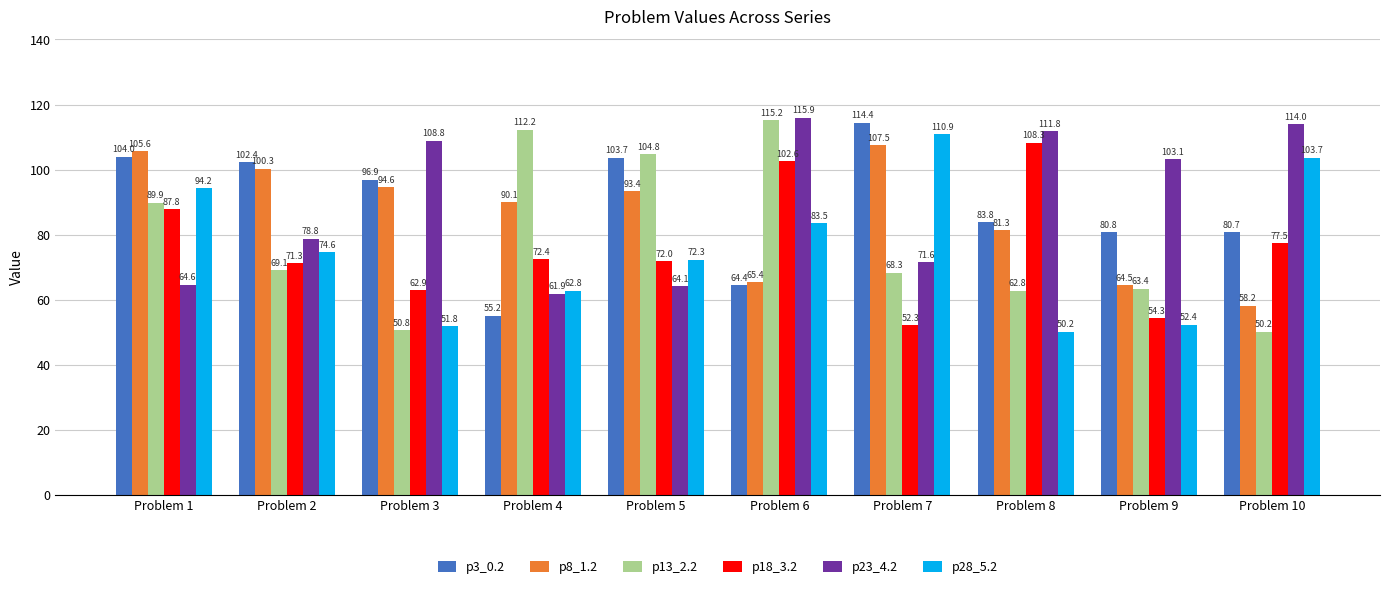

Reading left to right, transcribe all the data shown in this chart.

p3_0.2: Problem 1=104.0	Problem 2=102.4	Problem 3=96.9	Problem 4=55.2	Problem 5=103.7	Problem 6=64.4	Problem 7=114.4	Problem 8=83.8	Problem 9=80.8	Problem 10=80.7
p8_1.2: Problem 1=105.6	Problem 2=100.3	Problem 3=94.6	Problem 4=90.1	Problem 5=93.4	Problem 6=65.4	Problem 7=107.5	Problem 8=81.3	Problem 9=64.5	Problem 10=58.2
p13_2.2: Problem 1=89.9	Problem 2=69.1	Problem 3=50.8	Problem 4=112.2	Problem 5=104.8	Problem 6=115.2	Problem 7=68.3	Problem 8=62.8	Problem 9=63.4	Problem 10=50.2
p18_3.2: Problem 1=87.8	Problem 2=71.3	Problem 3=62.9	Problem 4=72.4	Problem 5=72.0	Problem 6=102.6	Problem 7=52.3	Problem 8=108.3	Problem 9=54.3	Problem 10=77.5
p23_4.2: Problem 1=64.6	Problem 2=78.8	Problem 3=108.8	Problem 4=61.9	Problem 5=64.1	Problem 6=115.9	Problem 7=71.6	Problem 8=111.8	Problem 9=103.1	Problem 10=114.0
p28_5.2: Problem 1=94.2	Problem 2=74.6	Problem 3=51.8	Problem 4=62.8	Problem 5=72.3	Problem 6=83.5	Problem 7=110.9	Problem 8=50.2	Problem 9=52.4	Problem 10=103.7